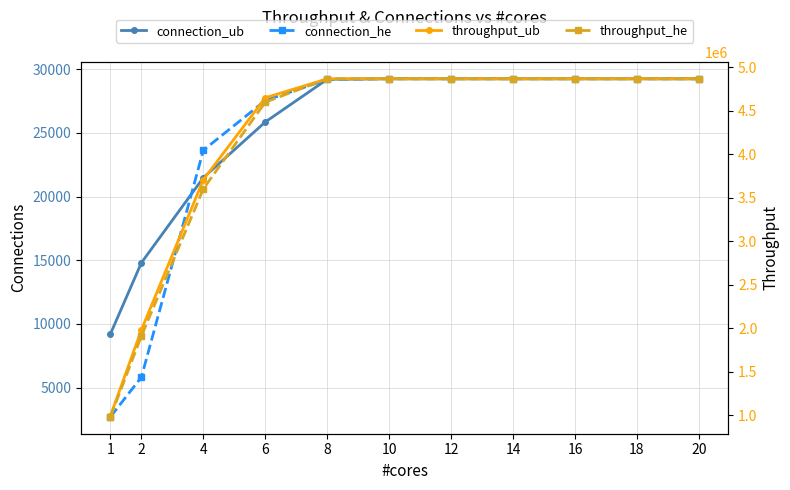

What is the total value across all series at 14?

9797030